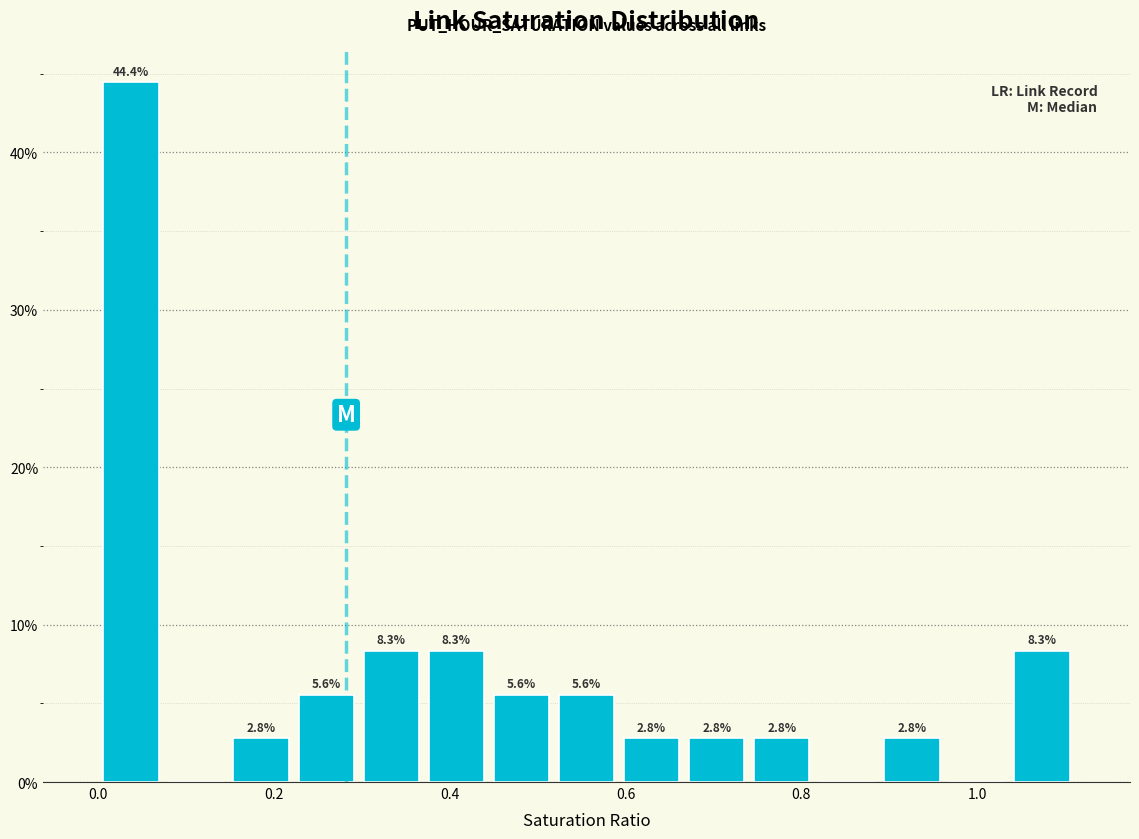

Around what value on the x-axis is the tallest bar? Give the approximate position of its centre, as read against the axis.

0.04